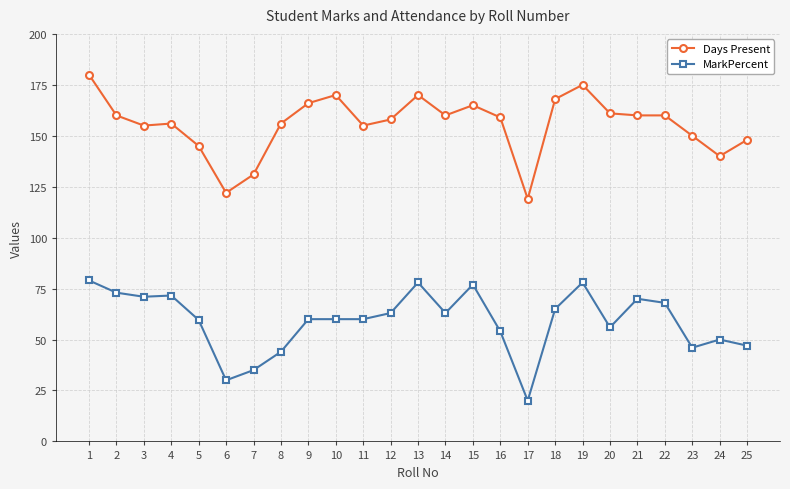

True or false: MarkPercent has a value of 24.7 at 24.

False